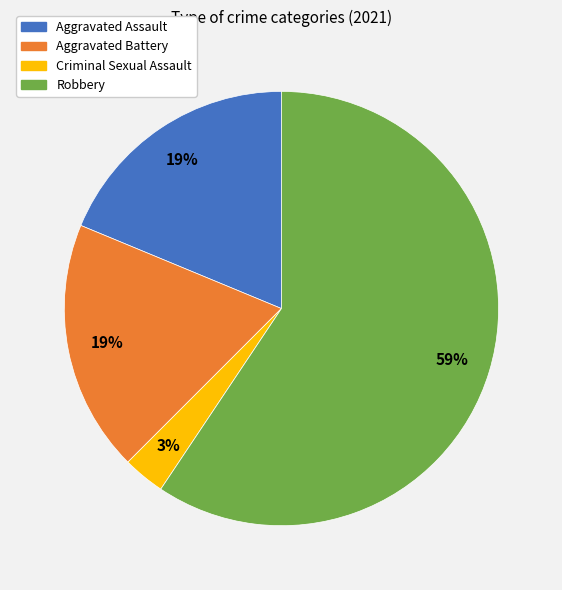

To the nearest percent, what portion does Aggravated Assault represent?

19%